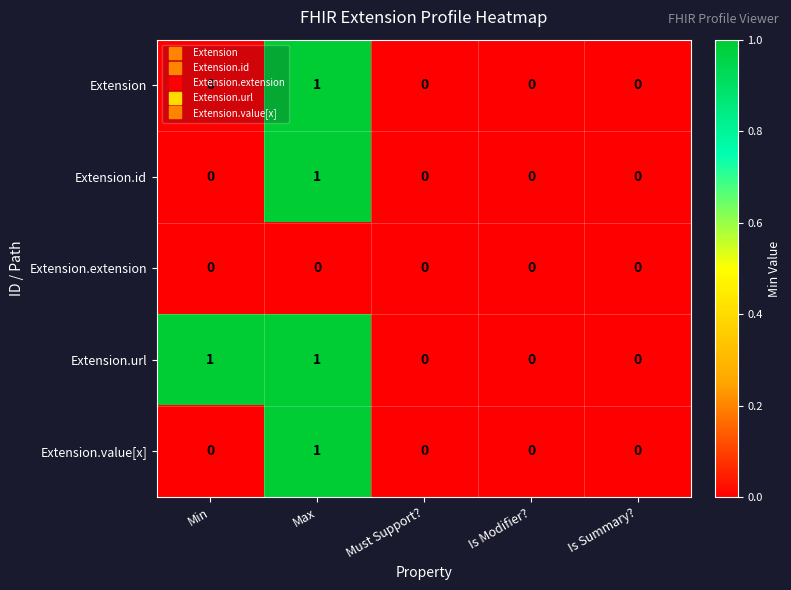

How many Extension.id values are between 0 and 1?

5